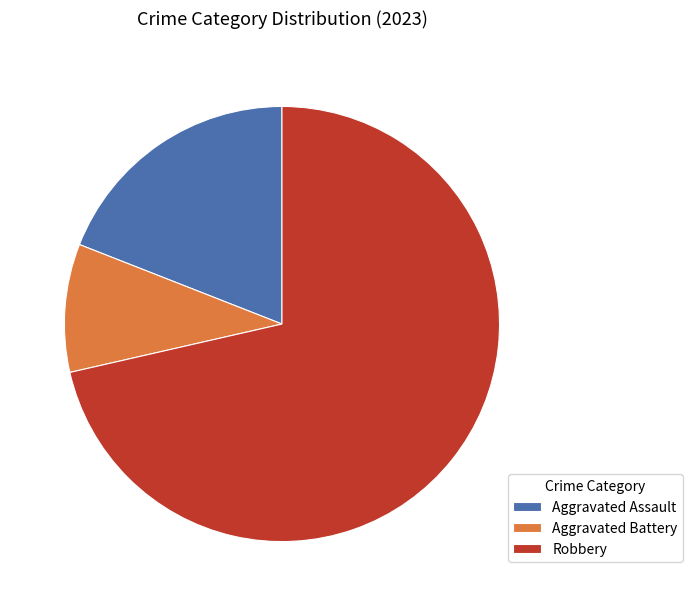

Is the sum of Robbery and Aggravated Assault greater than half?

Yes